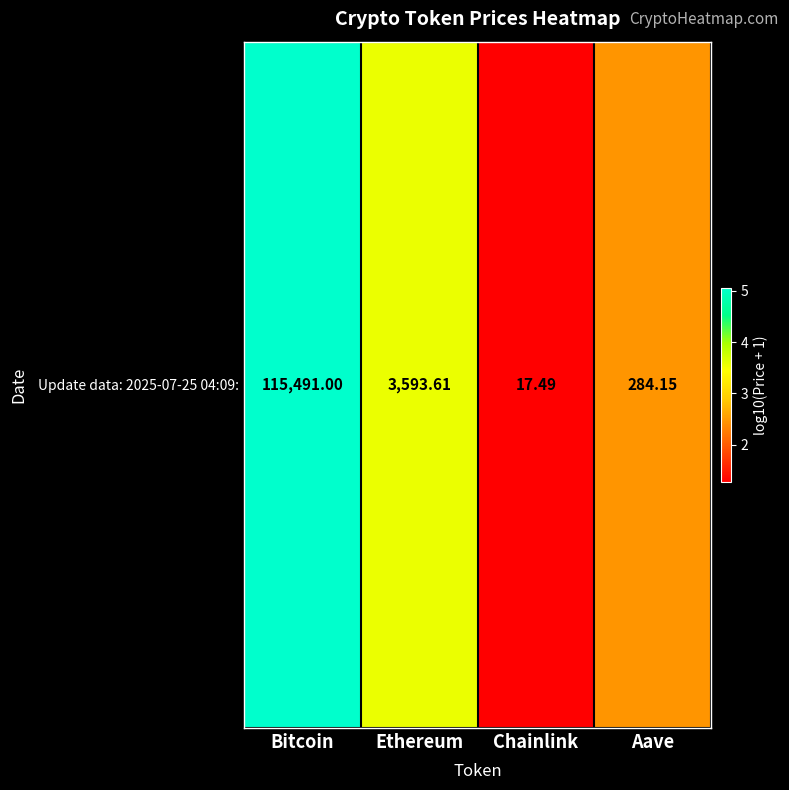

What is the difference between the values at Chainlink and Bitcoin?

3.8